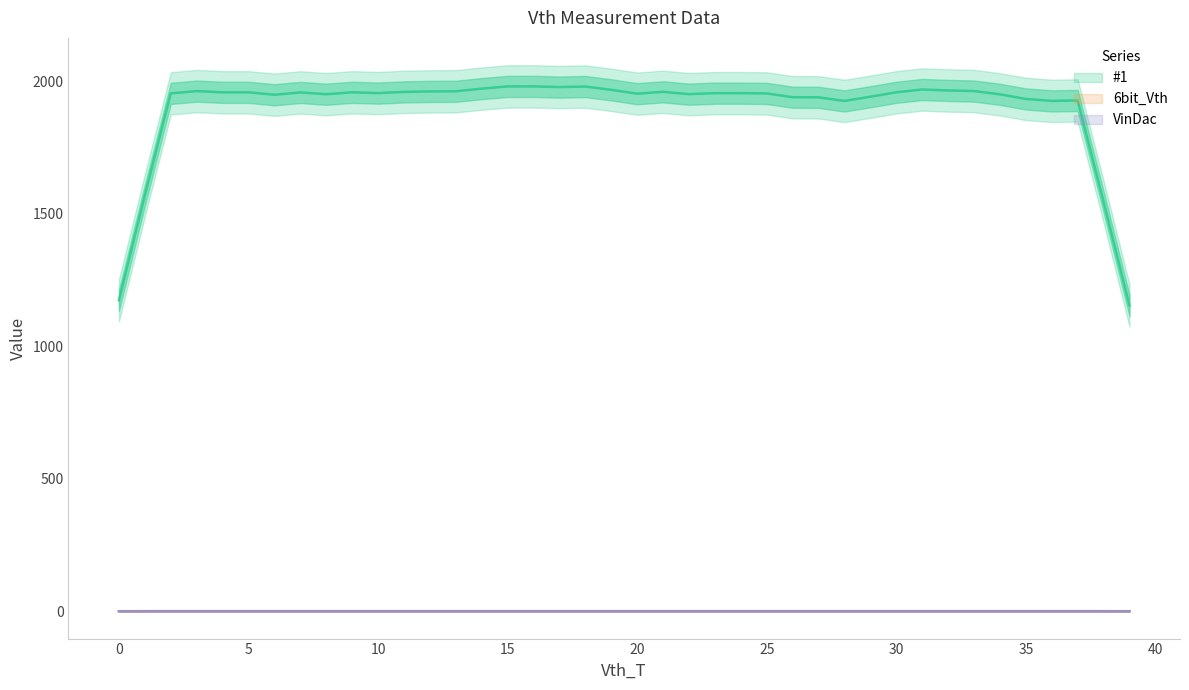

True or false: VinDac and 6bit_Vth cross at least once.

False